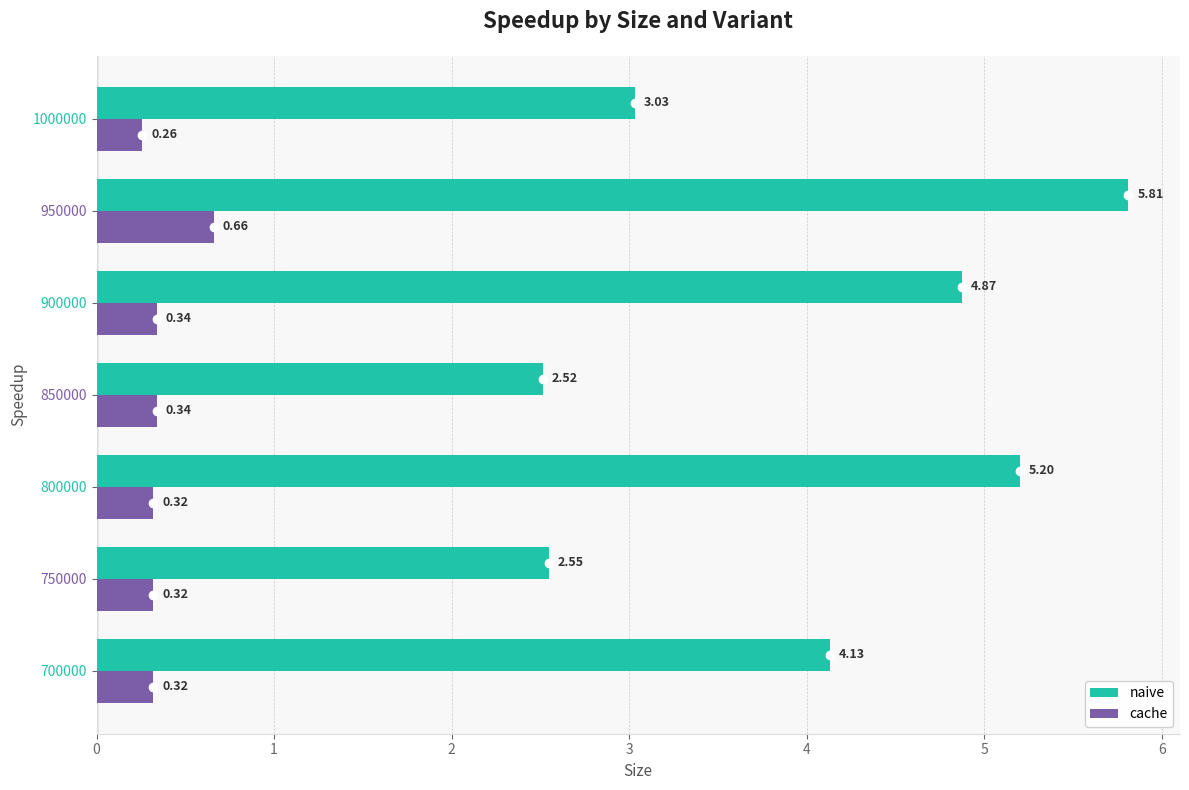

Which category has the highest value in the naive series?

950000